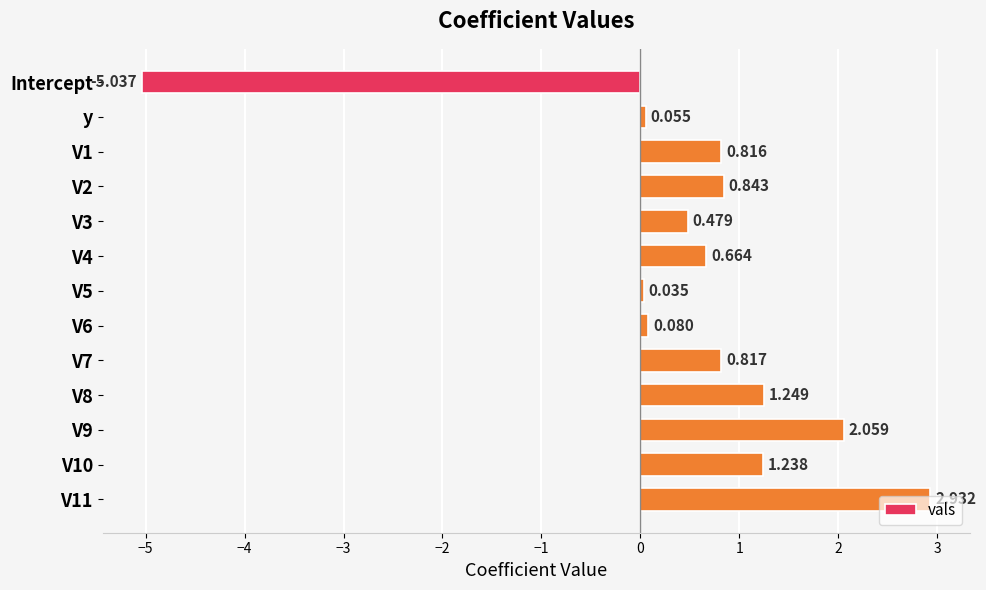

What is the label of the 13th bar from the bottom?

Intercept